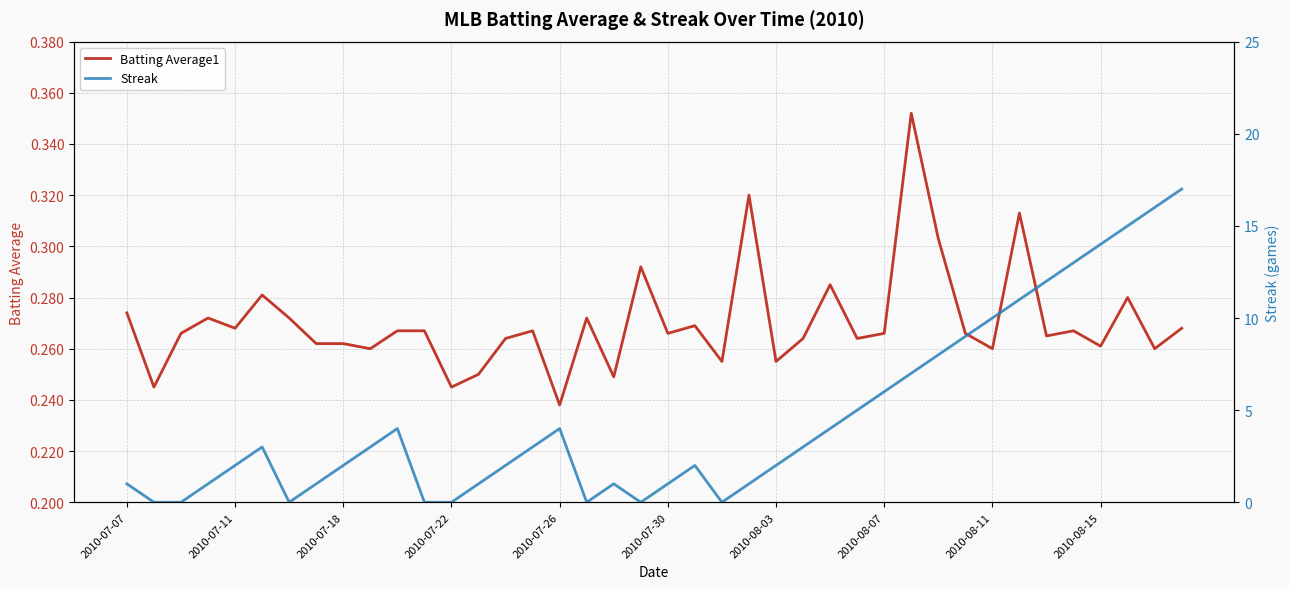

What is the average value of the Streak series?

4.6